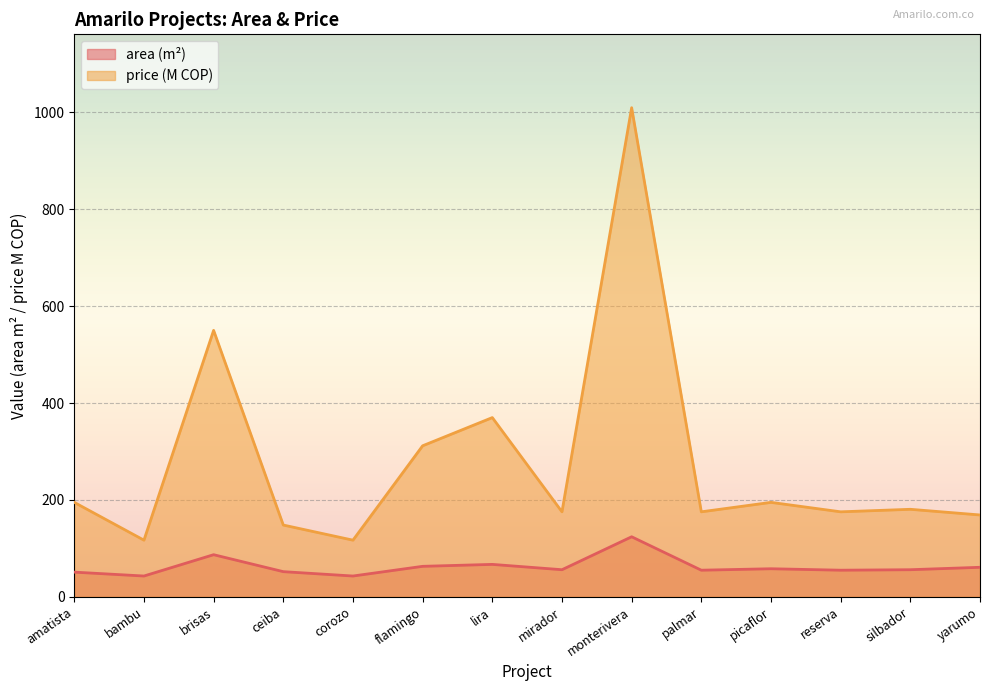

Where does the price series first go above 180?

amatista